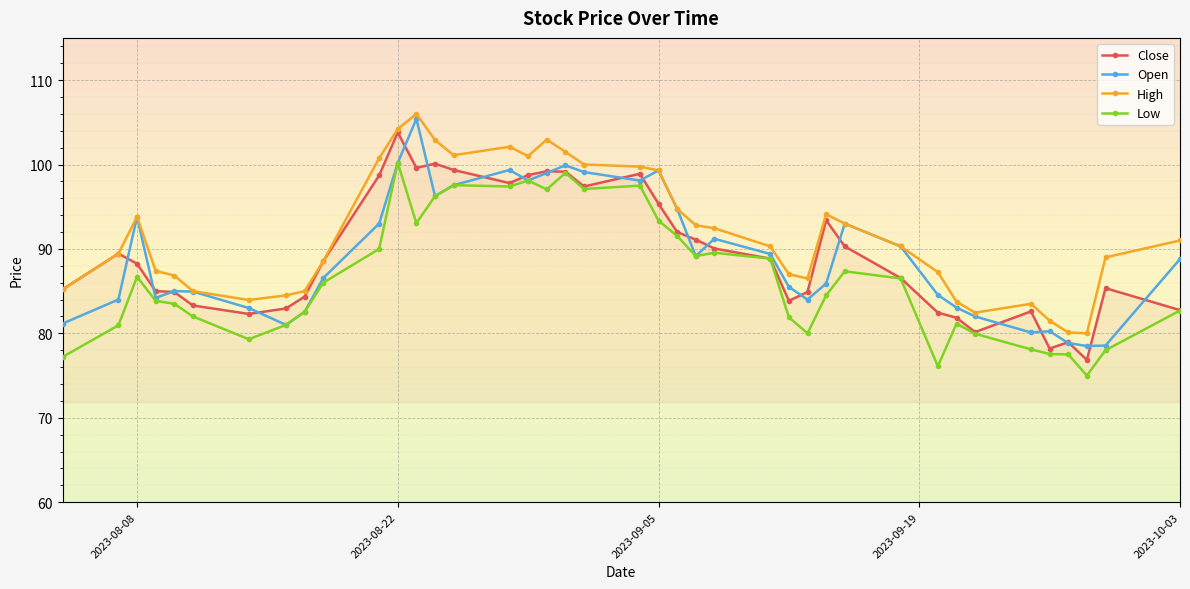

True or false: Low has more than 0 points higher than both neighbors.

True